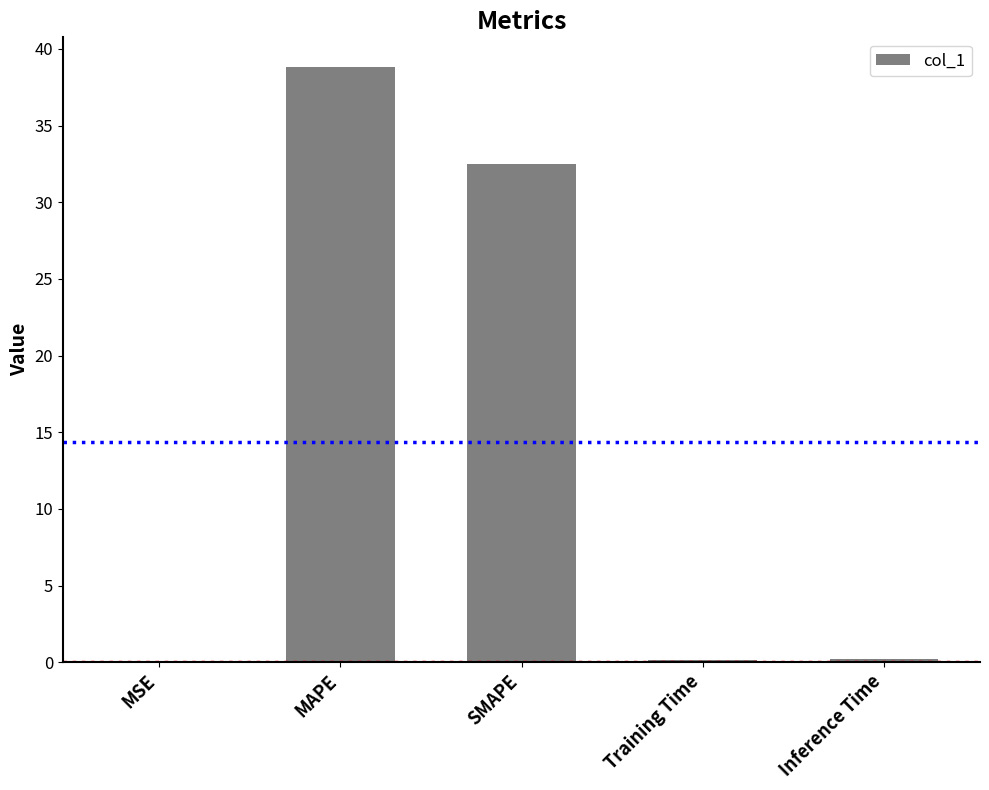

What is the sum of all values?

71.7